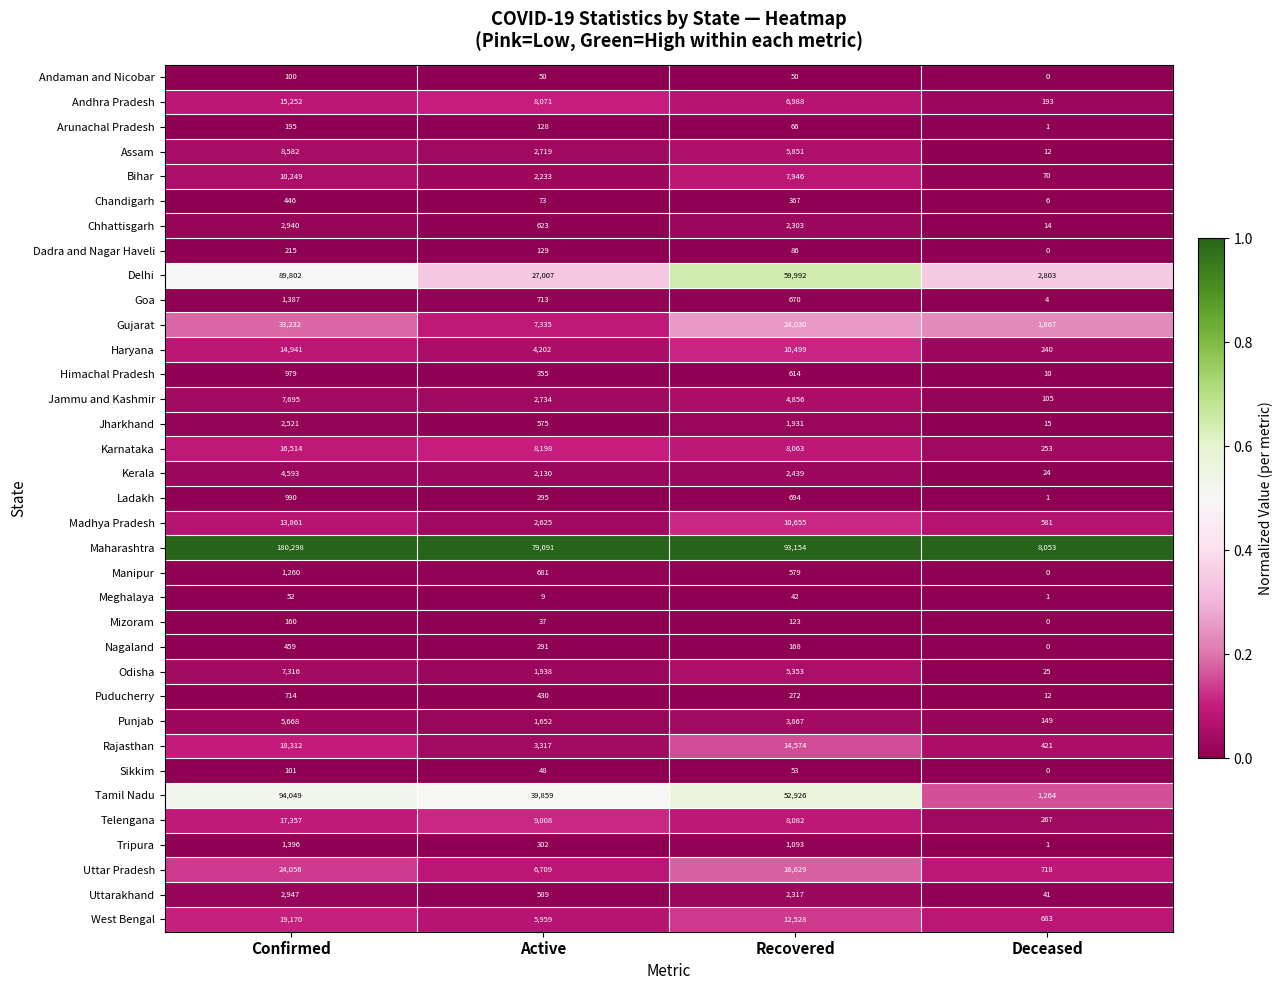

True or false: Haryana has a value of 14941 at Confirmed.

True